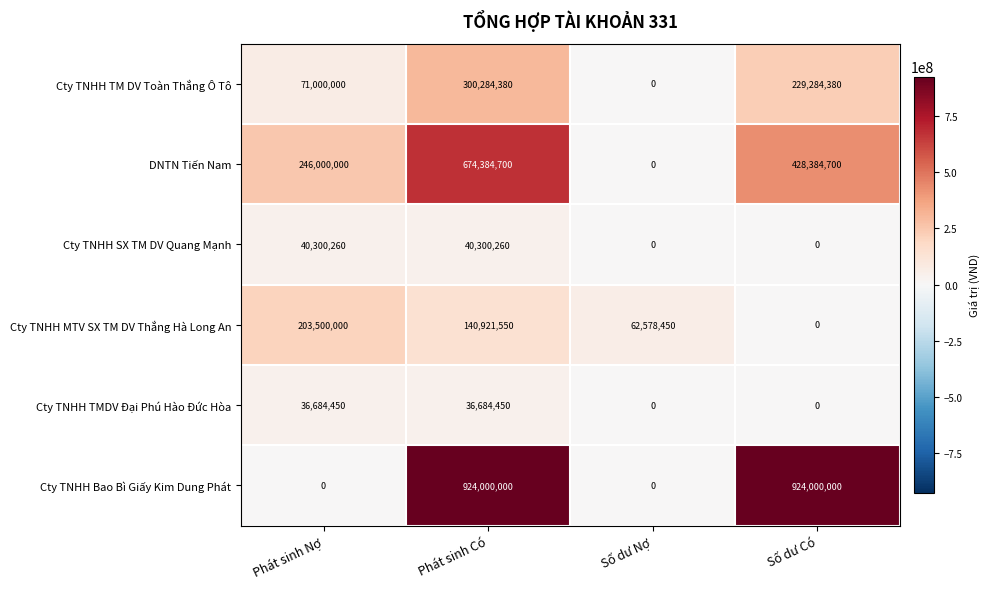

What value does the Cty TNHH MTV SX TM DV Thắng Hà Long An series have at Số dư Nợ, to the nearest 10?

62578450